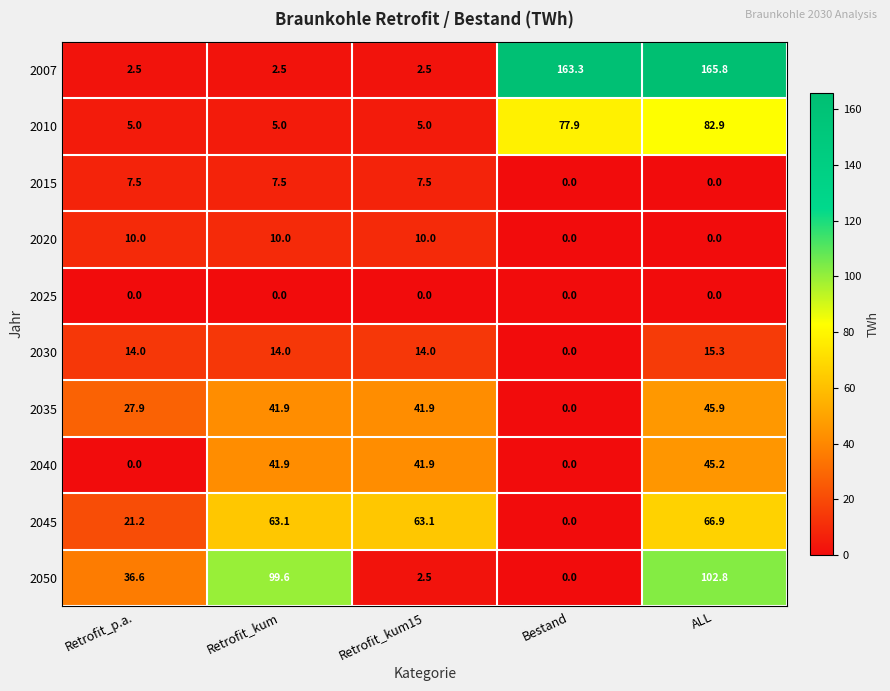

What is the difference between the highest and lowest values at Retrofit_p.a.?

36.6